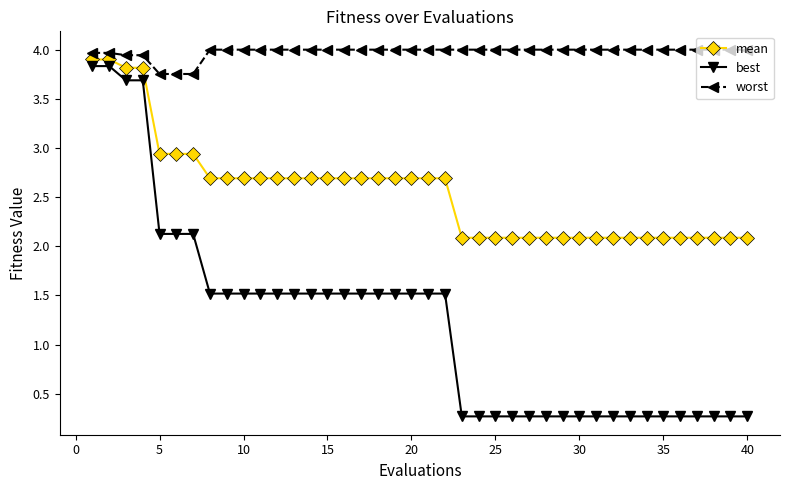

True or false: worst and best intersect in this chart.

False